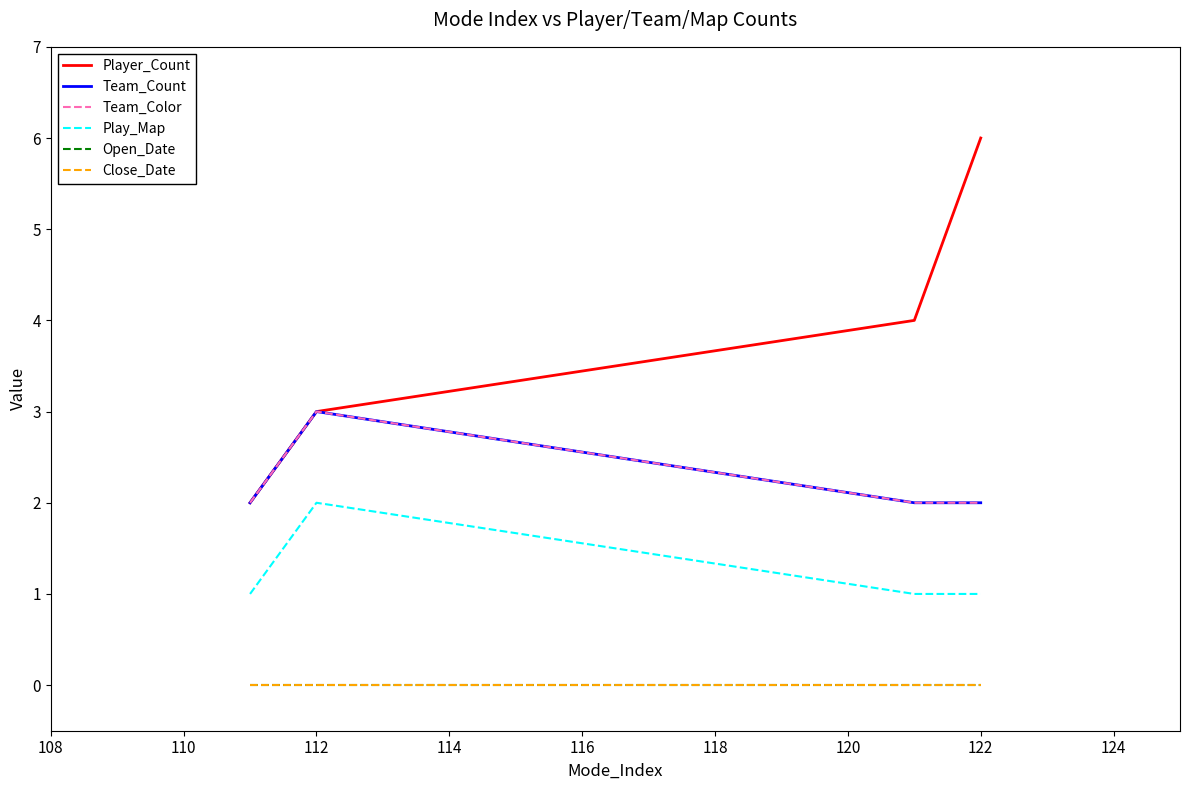

How many lines are shown in the chart?

6